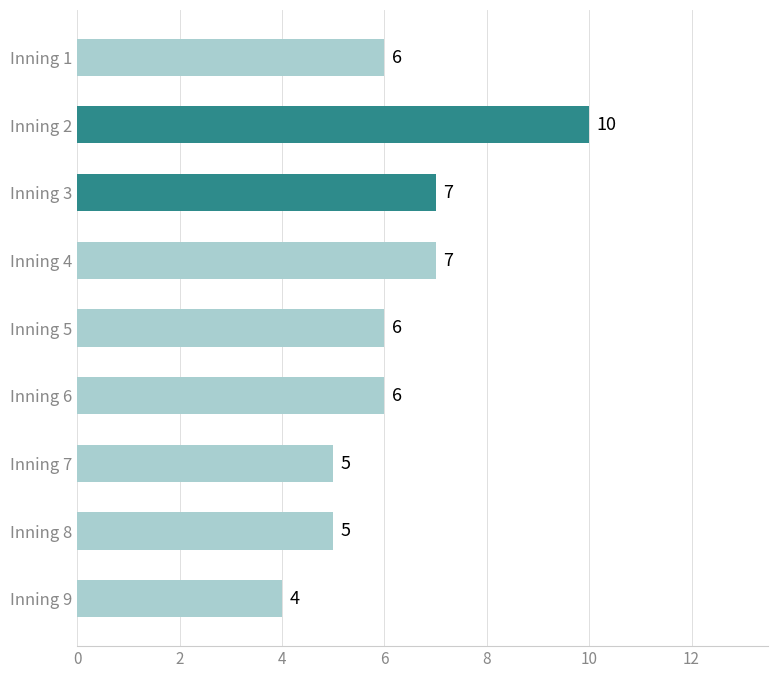

What is the difference between the maximum and minimum values?

6